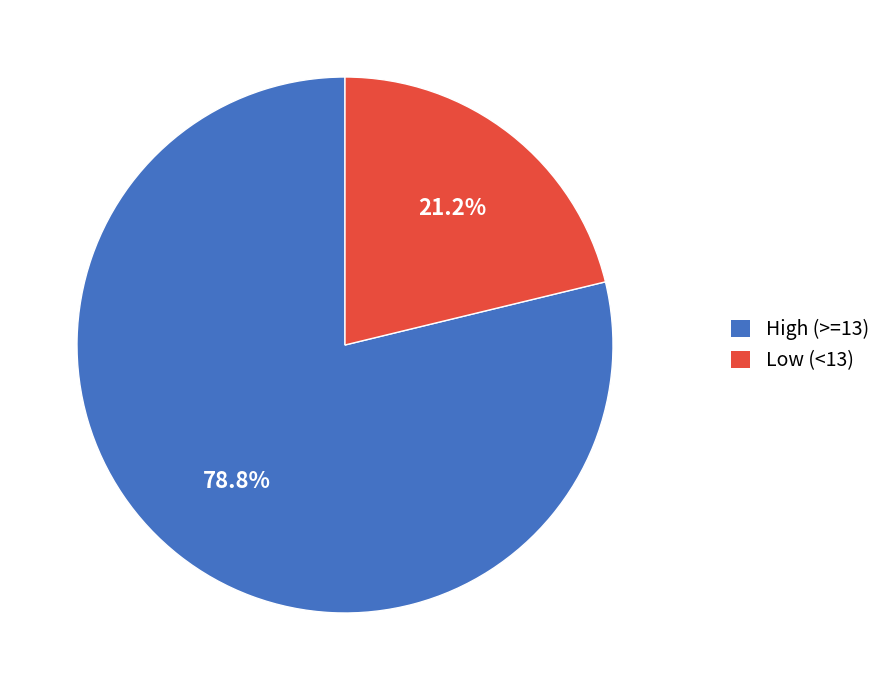

Does Low (<13) account for over 50% of the chart?

No